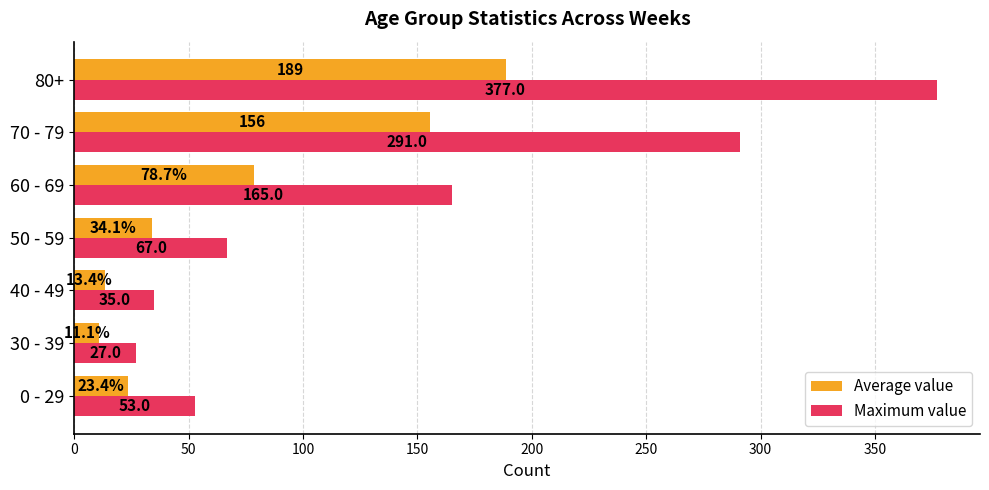

Where is Average value nearest to the value 99?

60 - 69